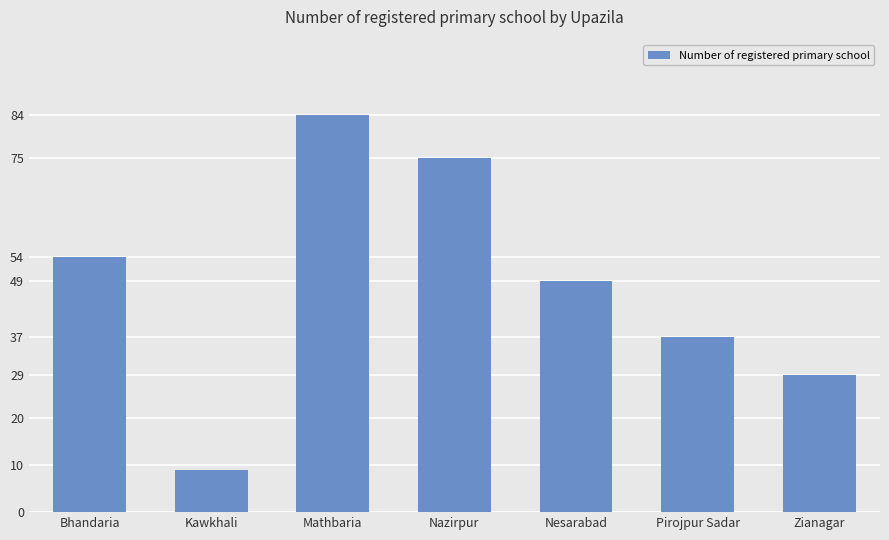

The value at Mathbaria is 84. True or false?

True